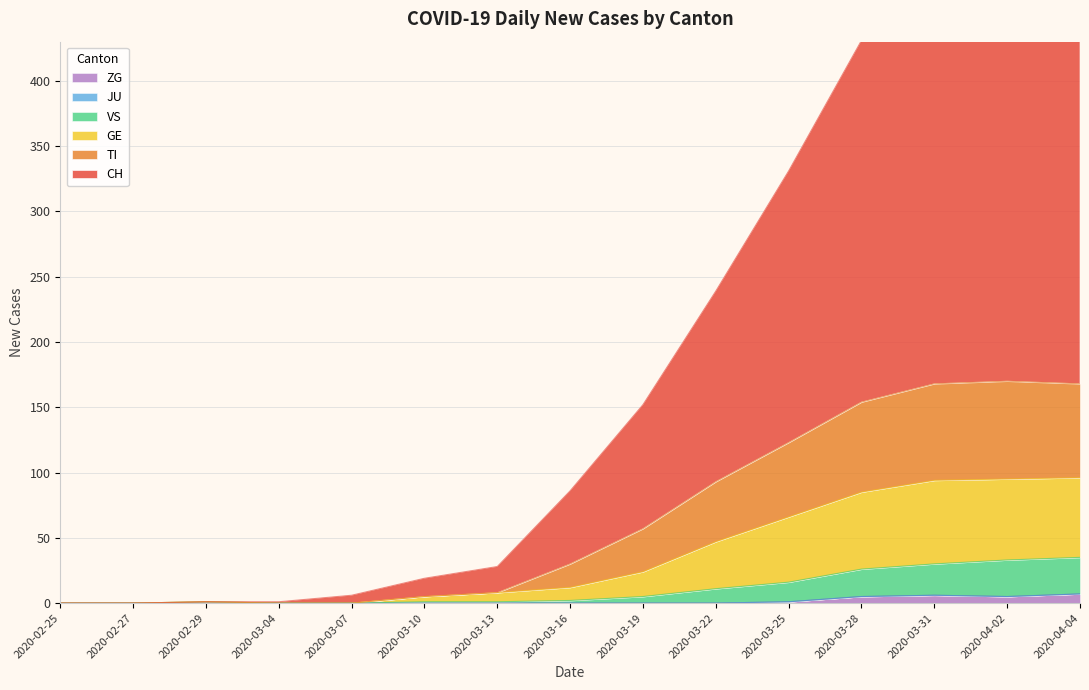

What is the highest value of the CH series?

561